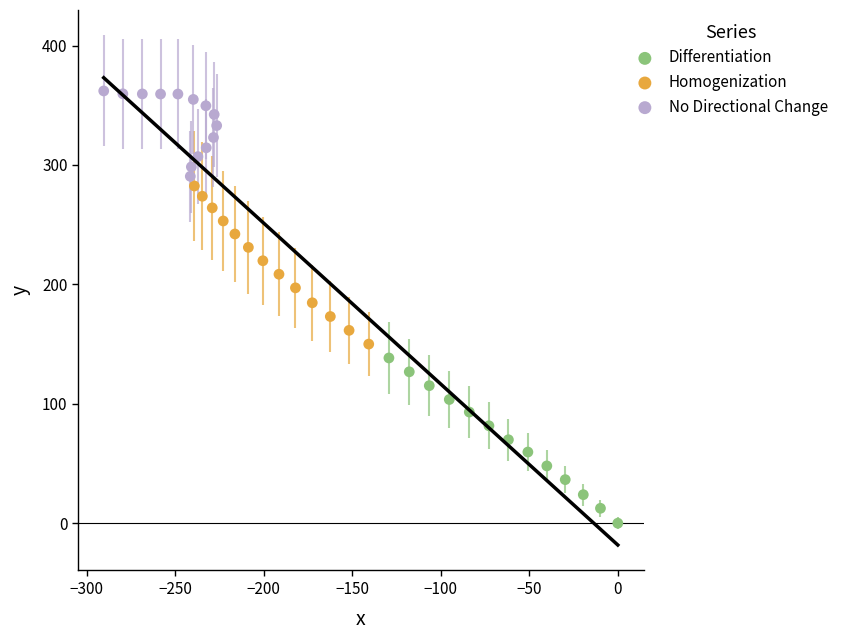

Which series has the largest Y range (max minus min)?

Differentiation